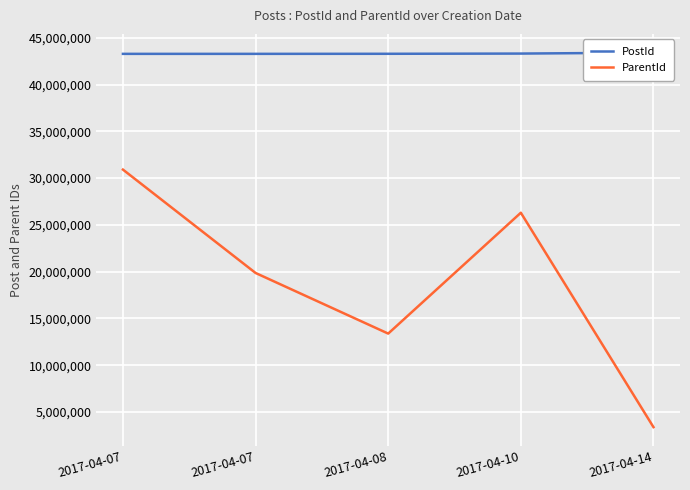

Is the value of PostId at 2017-04-14 greater than the value of ParentId at 2017-04-07?

Yes